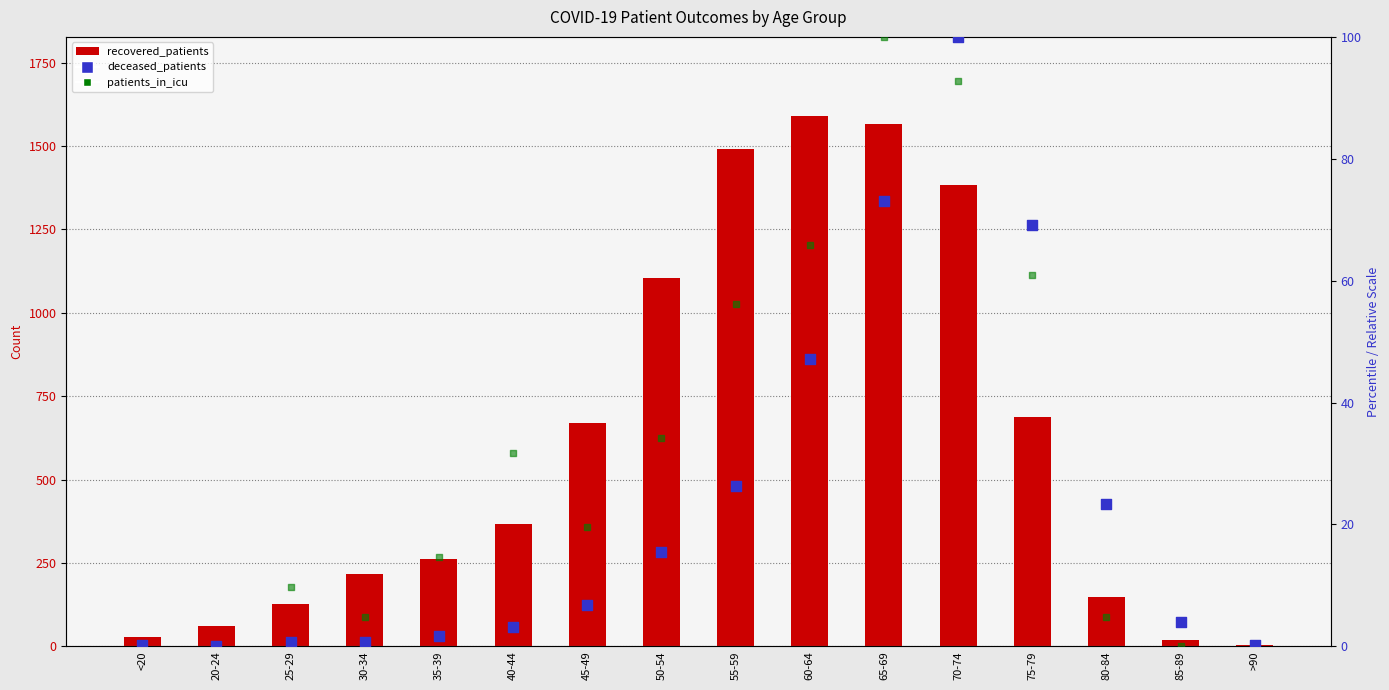

Which series has the largest total across all categories?

recovered_patients